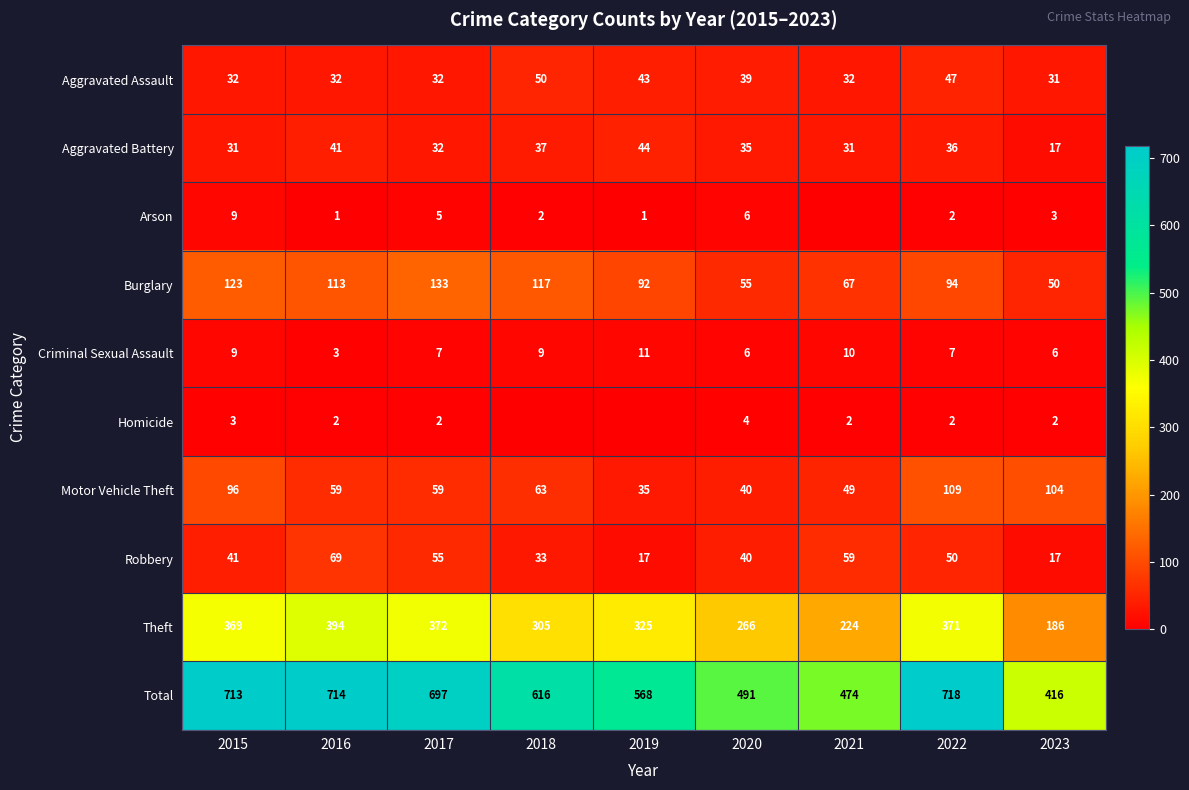

True or false: Arson has a value of 2 at 2017.

False